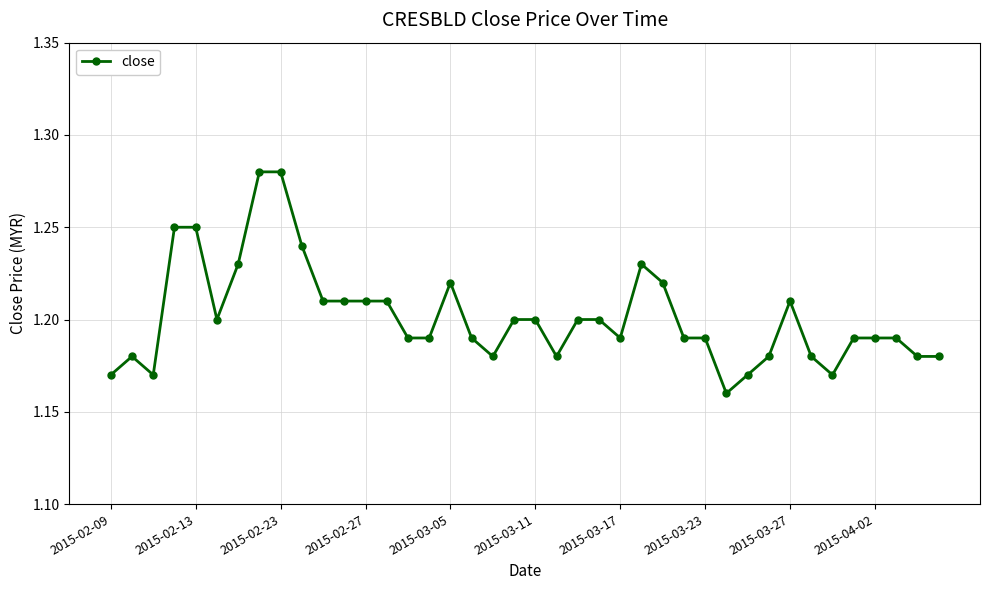

True or false: the data has more than 0 interior local peaks.

True